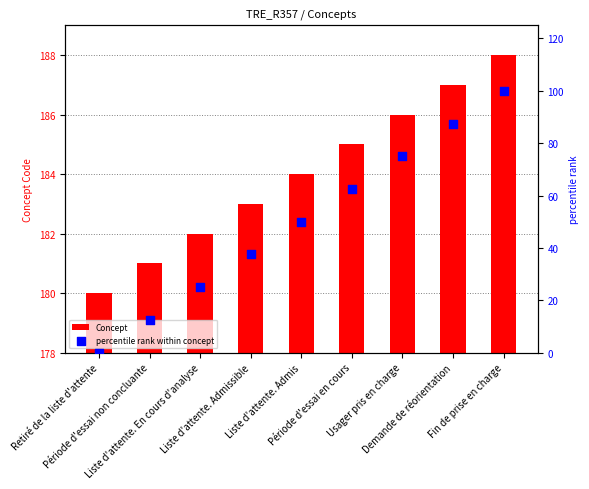

At which category is the sum across all series the highest?

Fin de prise en charge